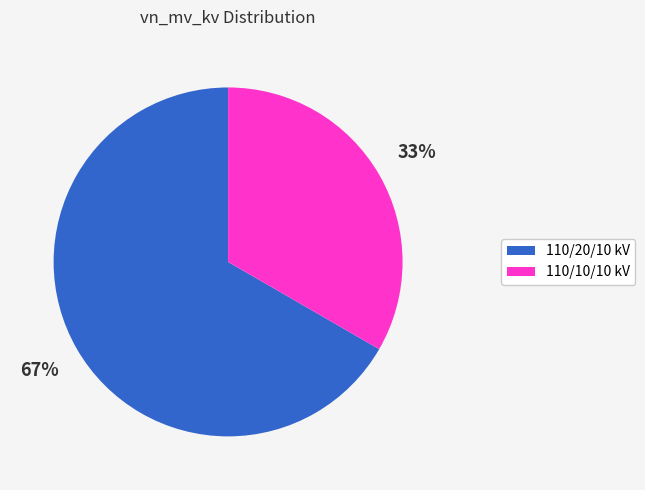

To the nearest percent, what percentage of the pie is 110/10/10 kV?

33%